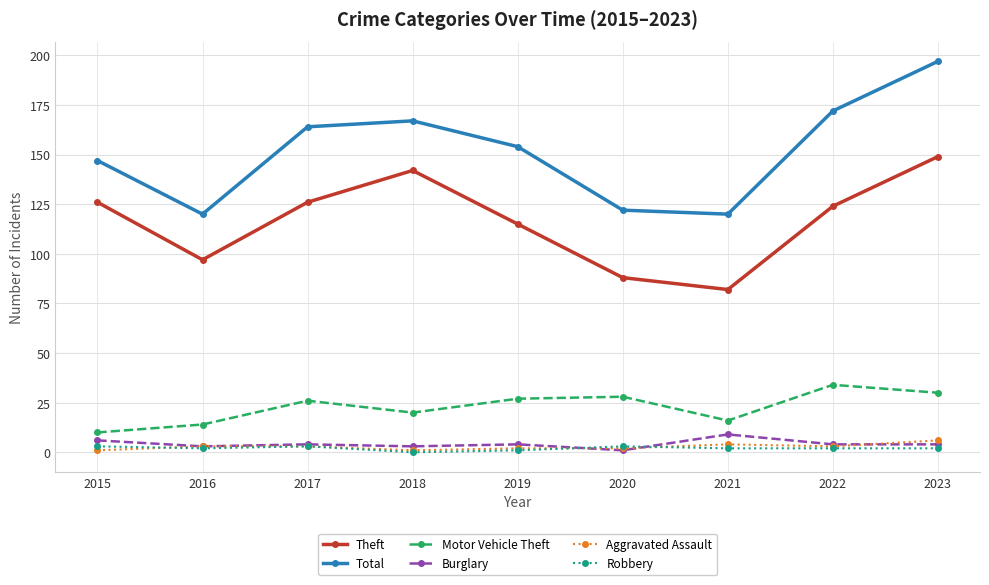

What is the difference between the second highest and minimum values in the Theft series?

60